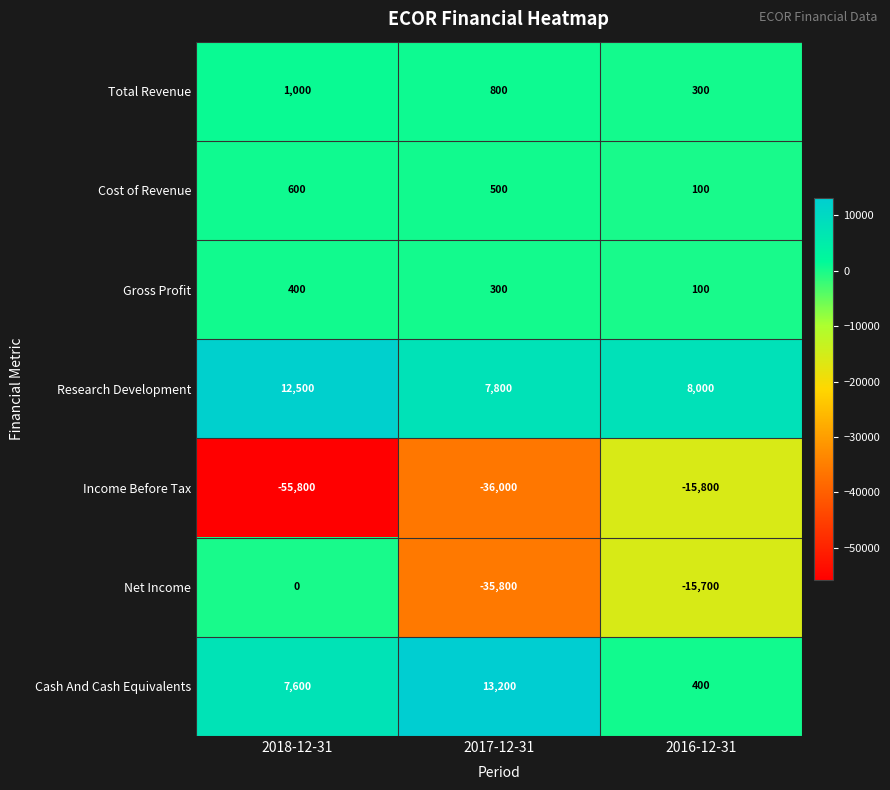

At how many categories does at least one series exceed 5709?

3